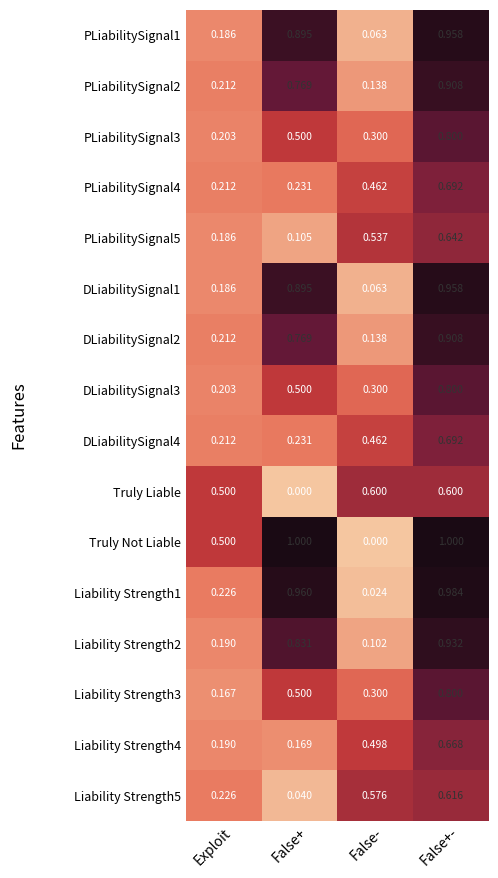

How many distinct data groups are displayed?

16